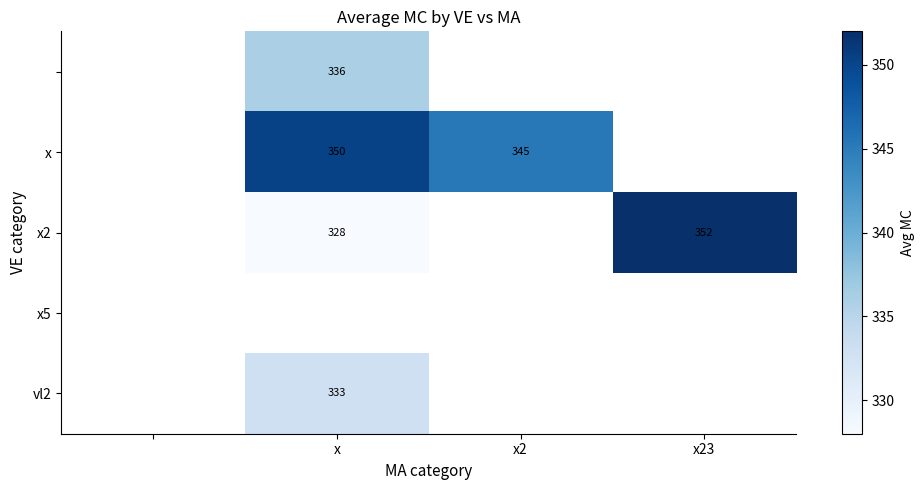

Is it true that x2 equals 233 at x23?

False